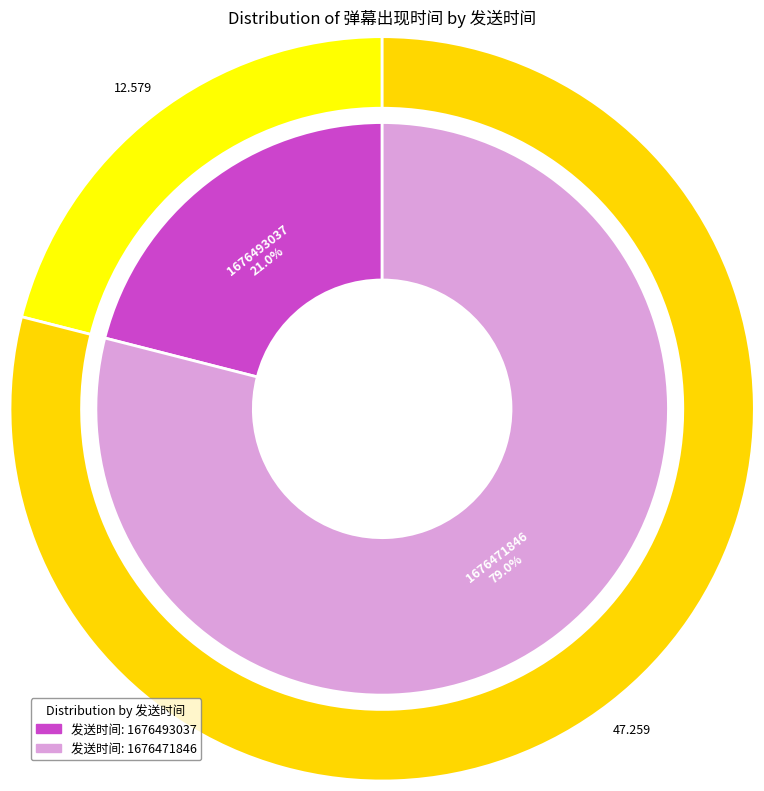

Count the number of slices in the pie.

2